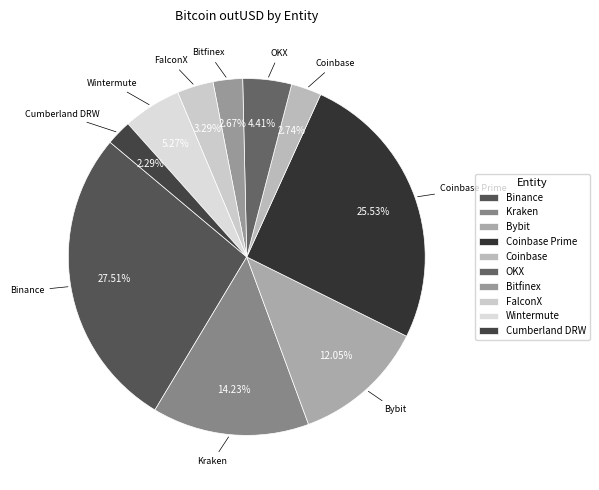

Combined, do FalconX and Bitfinex account for over 50%?

No